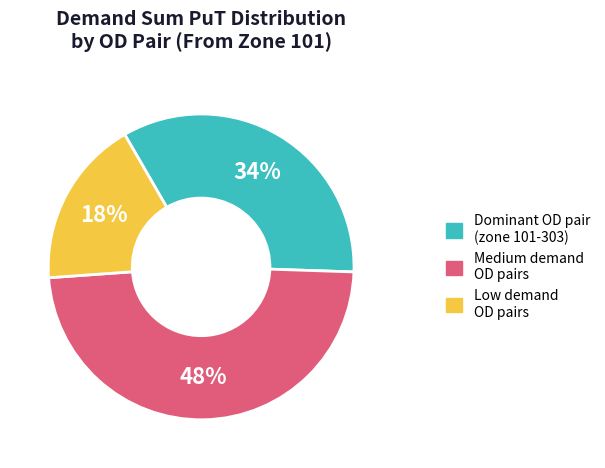

Does Medium demand OD pairs represent more than half of the total?

No